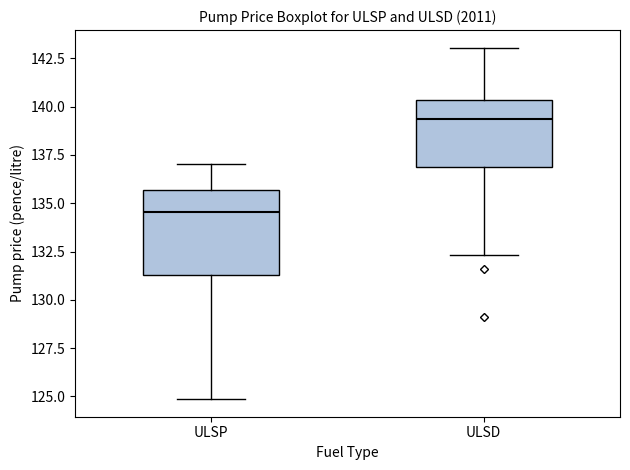

Reading left to right, read every box against the y-axis: the position of its median line, the range the box covers, and the ends of its whiskers. The values are not printed on the chart, so give them approximately, as read against the axis.

ULSP: median 134.5, box 131.5 to 135.5, whiskers 125.0 to 137.0
ULSD: median 139.5, box 137.0 to 140.5, whiskers 132.5 to 143.0